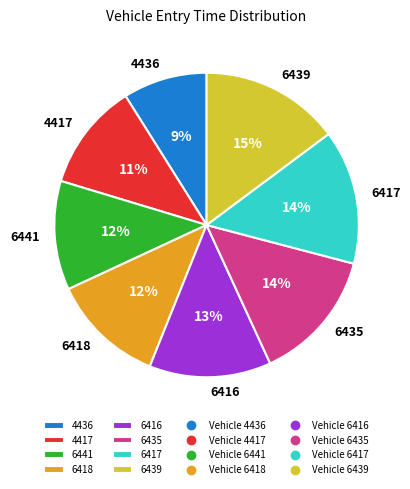

Approximately how many times larger is the value at 6439 compared to 6418?

1.2